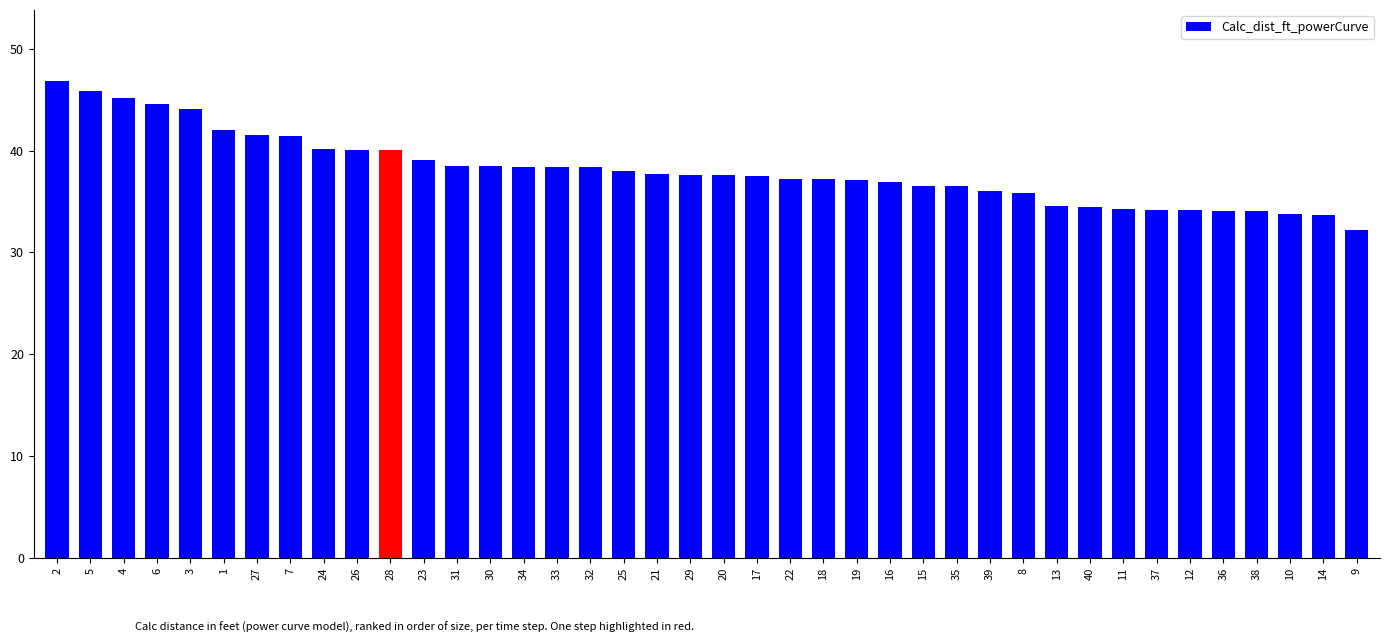

What is the label of the 16th bar from the left?

33